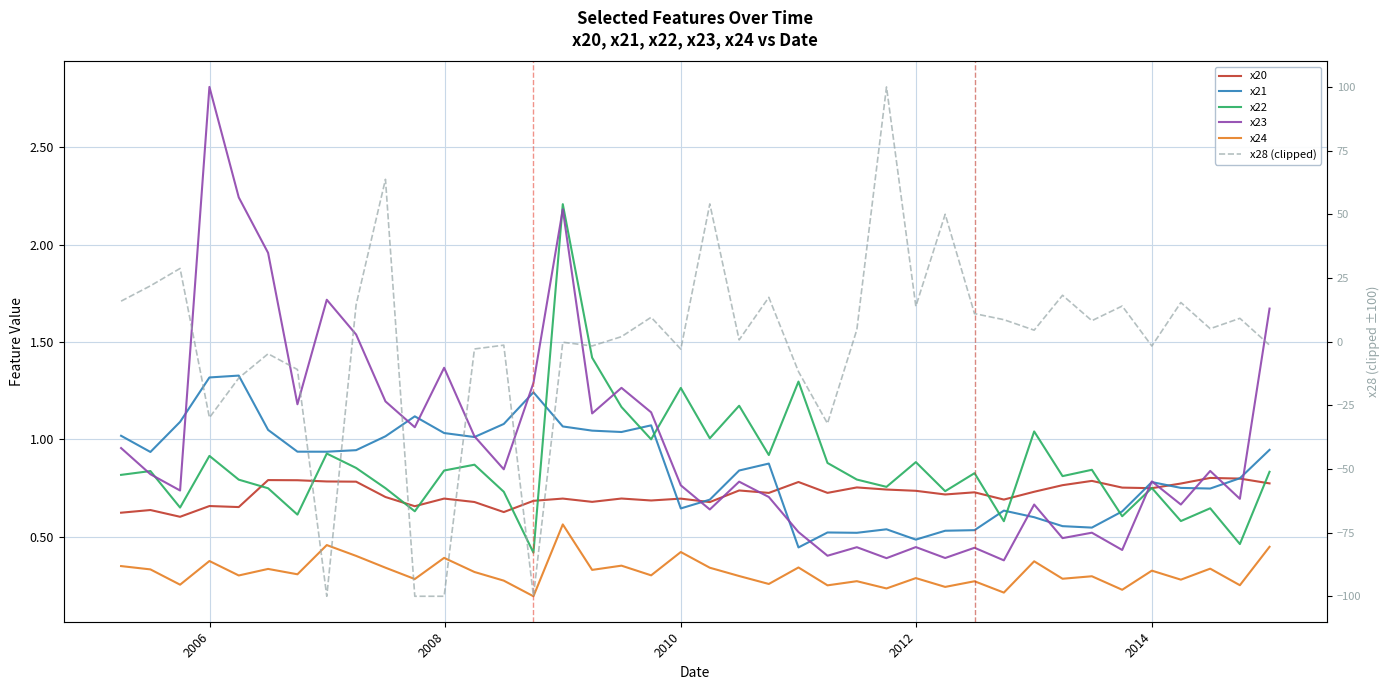

How many data points does each series have?

40